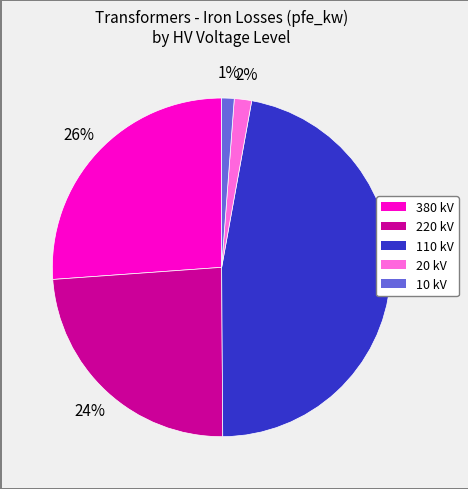

Is there a majority slice in this chart?

No